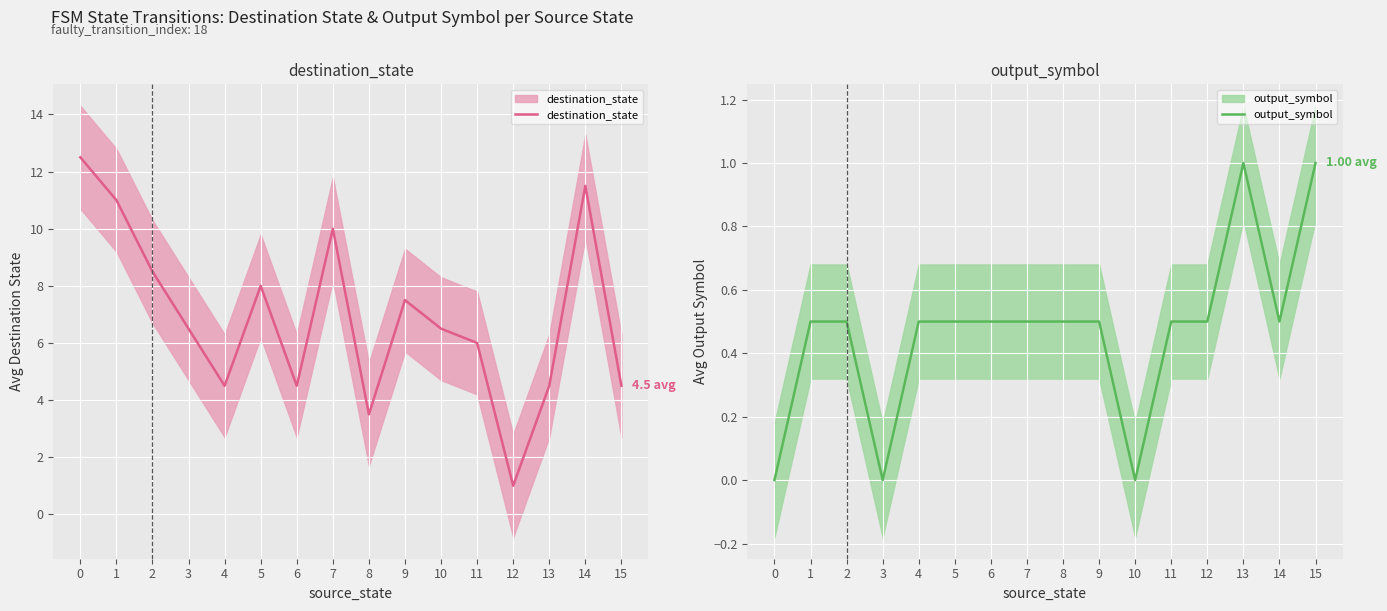

True or false: destination_state and output_symbol intersect in this chart.

False